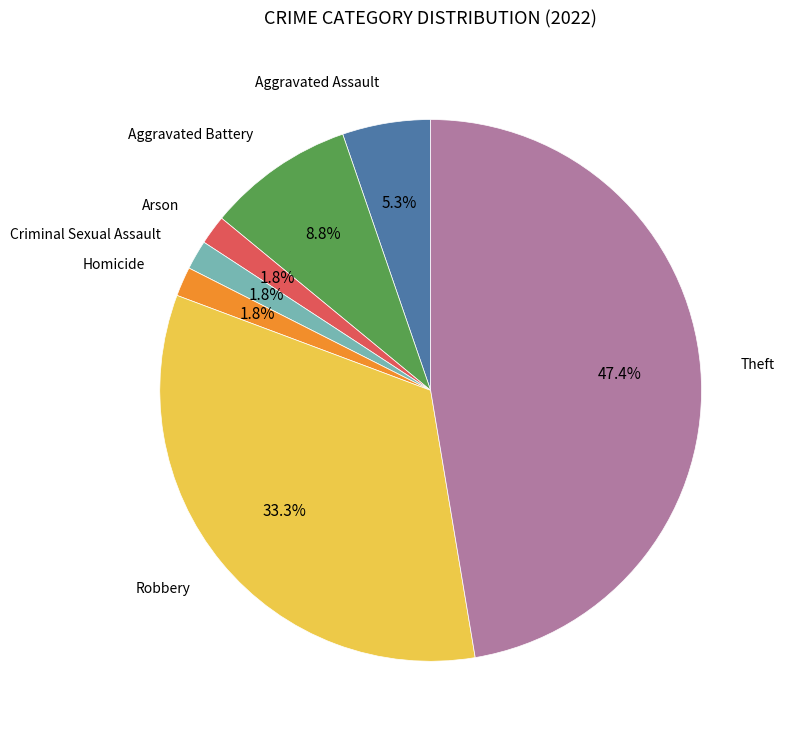

Is there a majority slice in this chart?

No